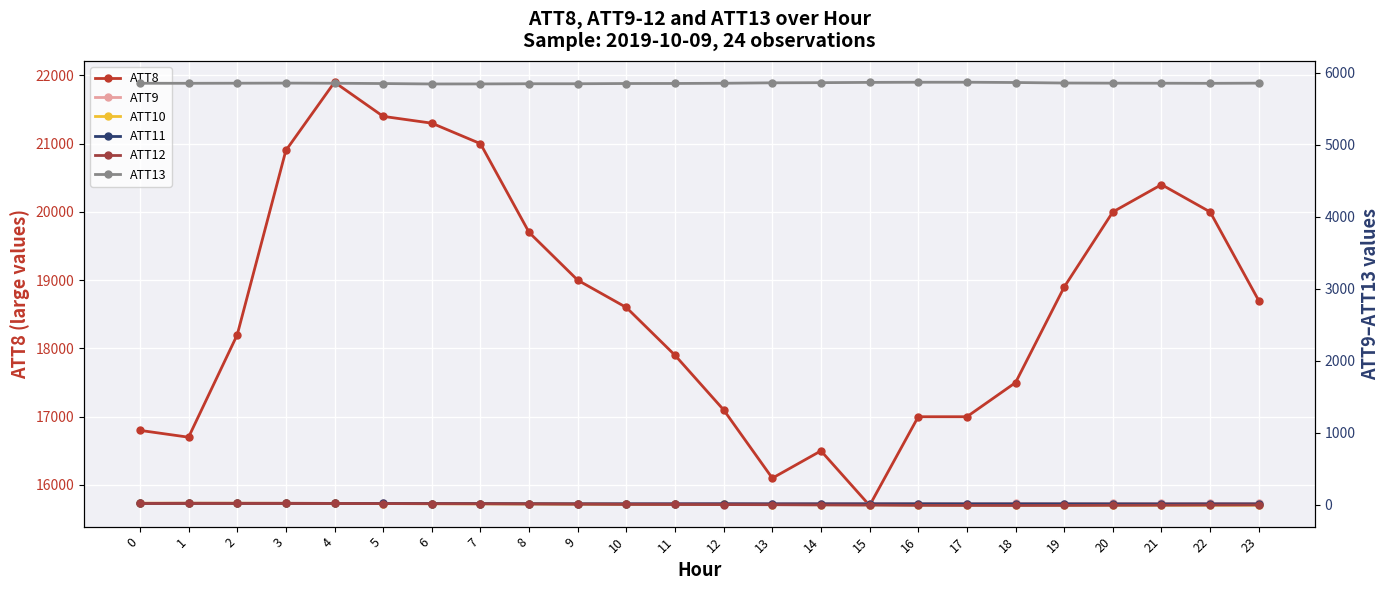

Reading right to left, transcribe all the data shown in this chart.

ATT8: 23=18700.0	22=20000.0	21=20400.0	20=20000.0	19=18900.0	18=17500.0	17=17000.0	16=17000.0	15=15700.0	14=16500.0	13=16100.0	12=17100.0	11=17900.0	10=18600.0	9=19000.0	8=19700.0	7=21000.0	6=21300.0	5=21400.0	4=21900.0	3=20900.0	2=18200.0	1=16700.0	0=16800.0
ATT9: 23=17.7	22=18.2	21=17.7	20=17.0	19=16.8	18=17.6	17=16.8	16=16.7	15=16.0	14=15.9	13=15.3	12=15.8	11=16.3	10=16.5	9=15.1	8=15.4	7=16.6	6=16.9	5=18.1	4=18.6	3=21.0	2=21.3	1=22.1	0=21.7
ATT10: 23=-5.6	22=-6.0	21=-6.1	20=-6.0	19=-6.9	18=-5.7	17=-5.5	16=-3.6	15=-0.9	14=0.0	13=1.9	12=3.3	11=4.4	10=5.9	9=7.9	8=10.8	7=11.9	6=13.7	5=16.5	4=18.2	3=19.3	2=20.6	1=20.7	0=20.4
ATT11: 23=11.2	22=11.4	21=10.8	20=11.4	19=11.7	18=11.7	17=11.8	16=12.3	15=12.4	14=12.3	13=12.1	12=13.2	11=12.6	10=12.4	9=12.4	8=13.7	7=15.4	6=16.3	5=17.6	4=18.3	3=19.1	2=19.1	1=19.6	0=17.7
ATT12: 23=-3.0	22=-4.3	21=-6.2	20=-7.8	19=-9.5	18=-10.4	17=-9.6	16=-8.6	15=-4.9	14=-2.7	13=0.1	12=1.9	11=3.3	10=4.5	9=8.4	8=11.1	7=12.9	6=14.2	5=15.7	4=17.0	3=17.7	2=17.7	1=18.0	0=17.0
ATT13: 23=5853.0	22=5850.6	21=5852.1	20=5853.0	19=5854.9	18=5862.0	17=5866.0	16=5865.7	15=5863.7	14=5859.9	13=5857.7	12=5851.7	11=5848.8	10=5848.1	9=5844.9	8=5844.8	7=5842.4	6=5841.8	5=5847.6	4=5851.8	3=5853.9	2=5852.3	1=5851.0	0=5851.5